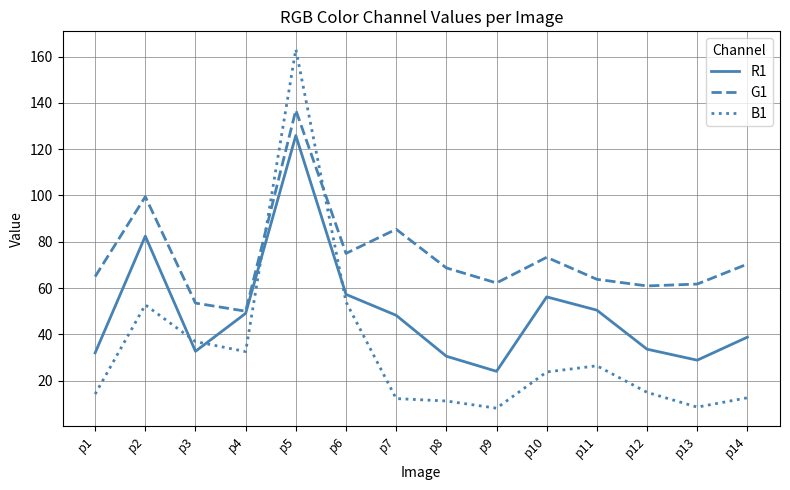

List the series in order of their overall mean, lowest first.

B1, R1, G1